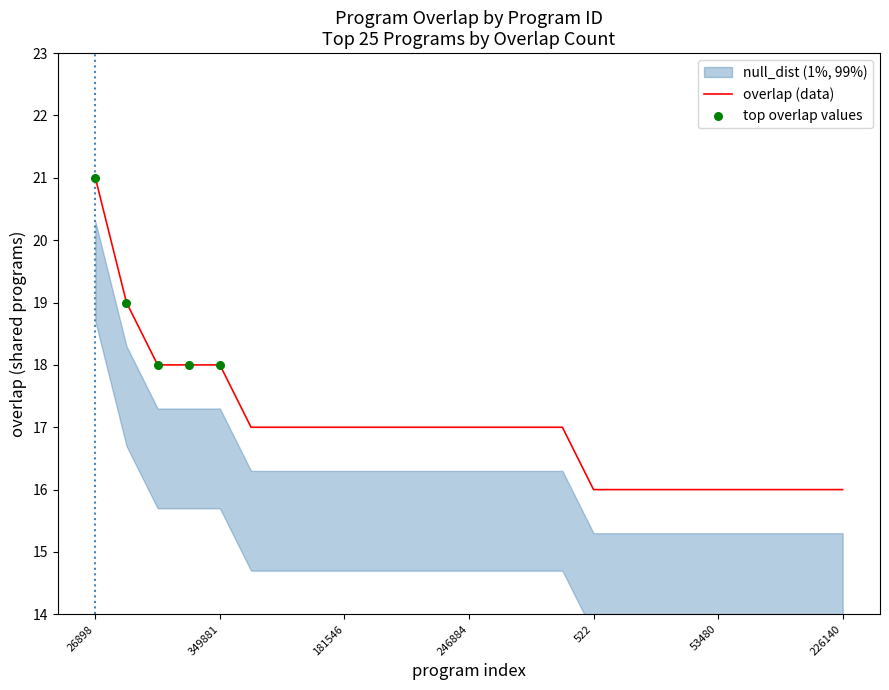

Approximately how many times larger is the value at 246884 compared to 349880?

0.9